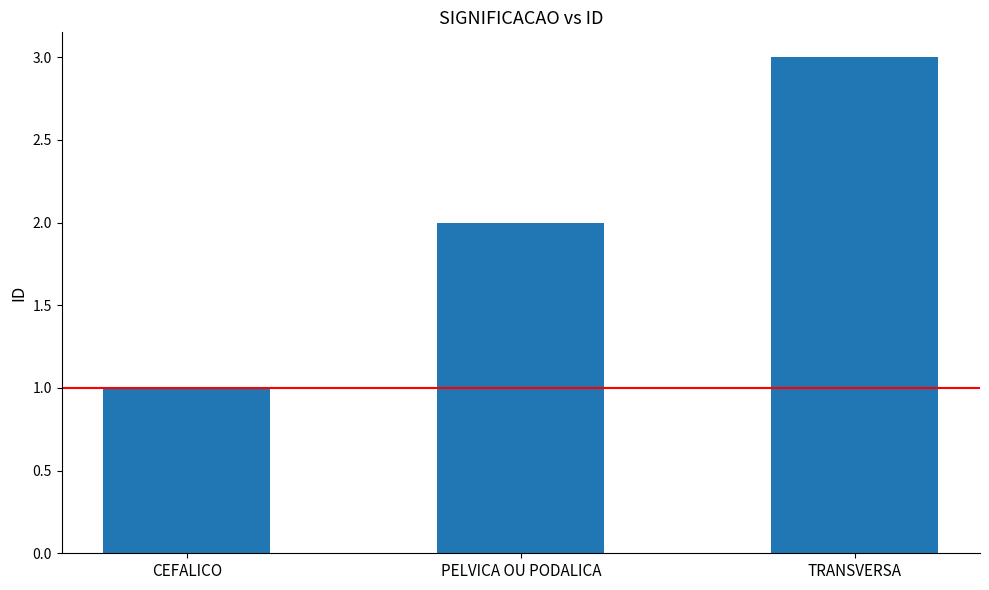

What is the ratio of the value at PELVICA OU PODALICA to the value at TRANSVERSA?

0.7